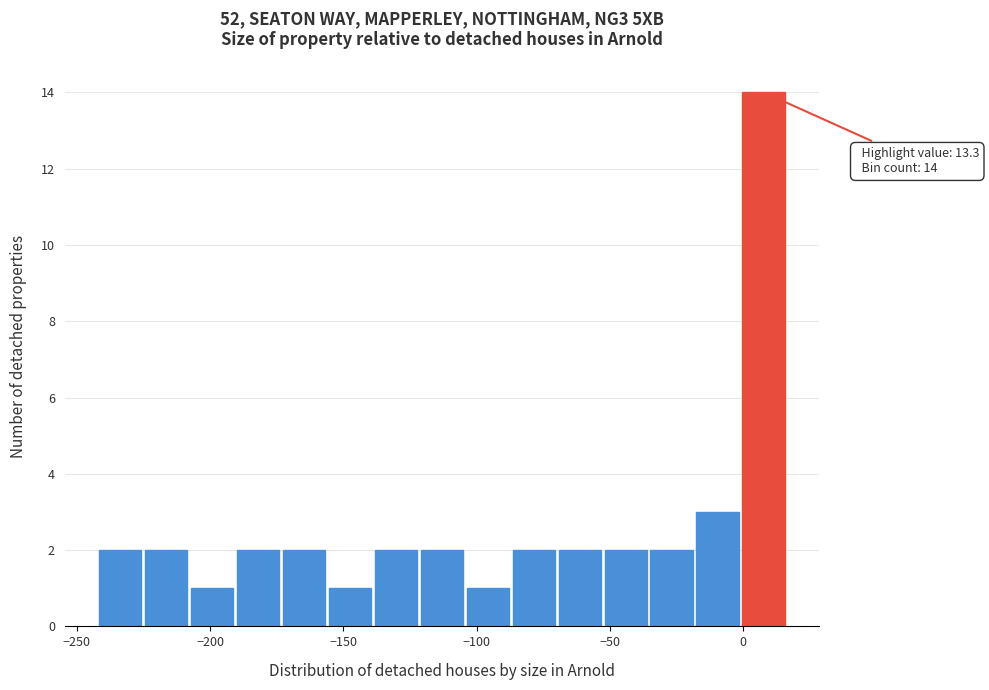

Read against the x-axis, roughly where is the centre of the tallest bar?

10